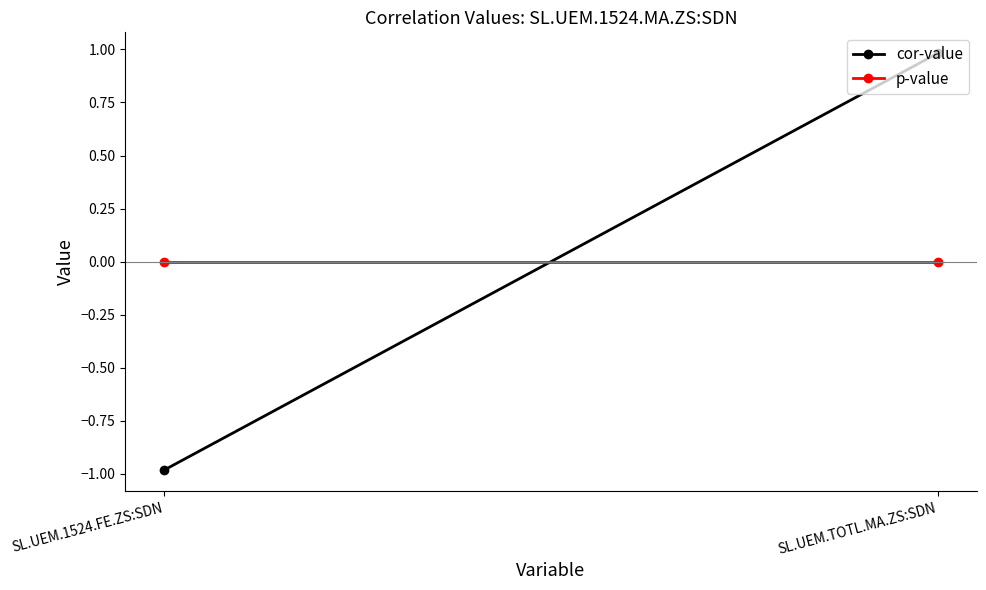

What is the lowest value of the cor-value series?

-1.0